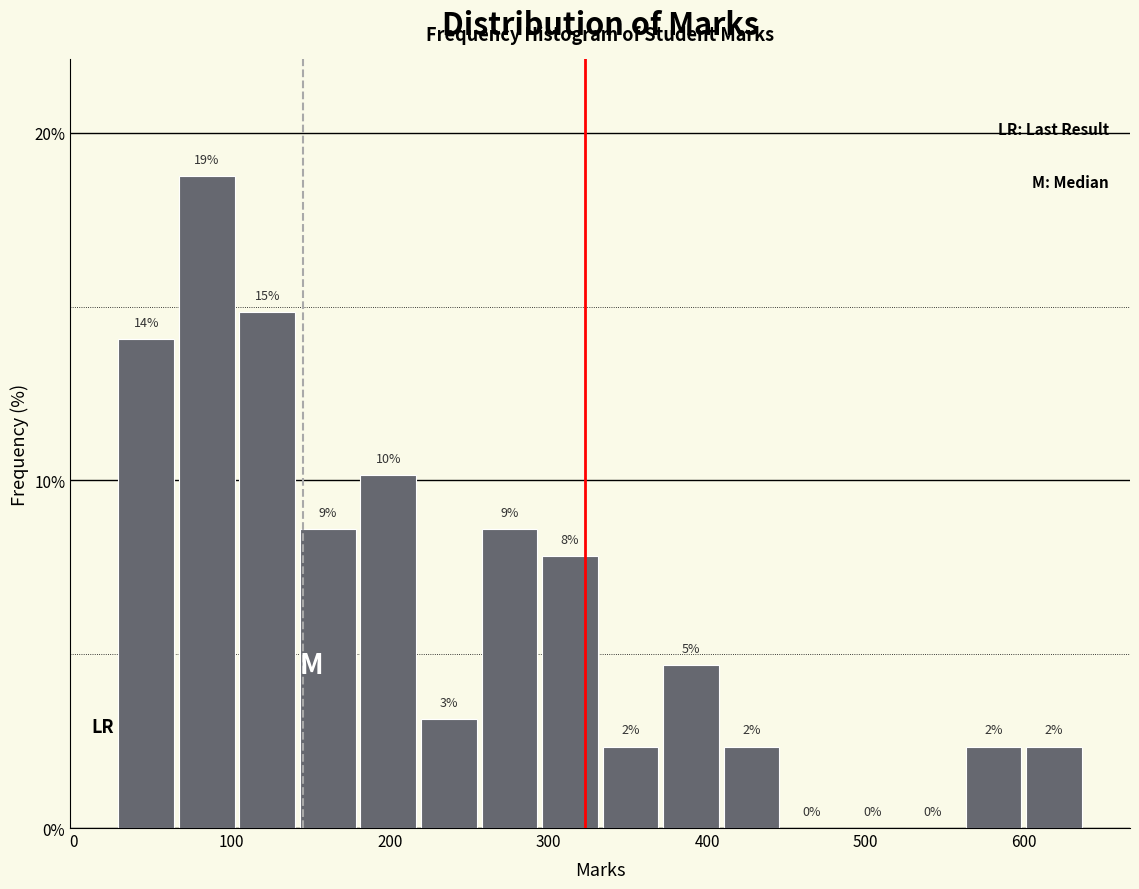

Read against the x-axis, roughly where is the centre of the tallest bar?

80